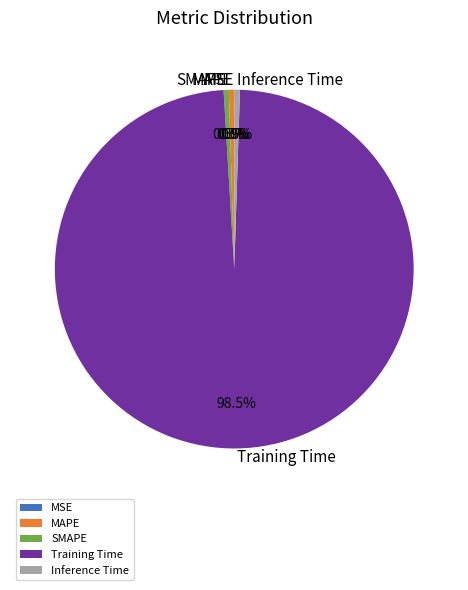

Which category has the biggest portion of the pie?

Training Time